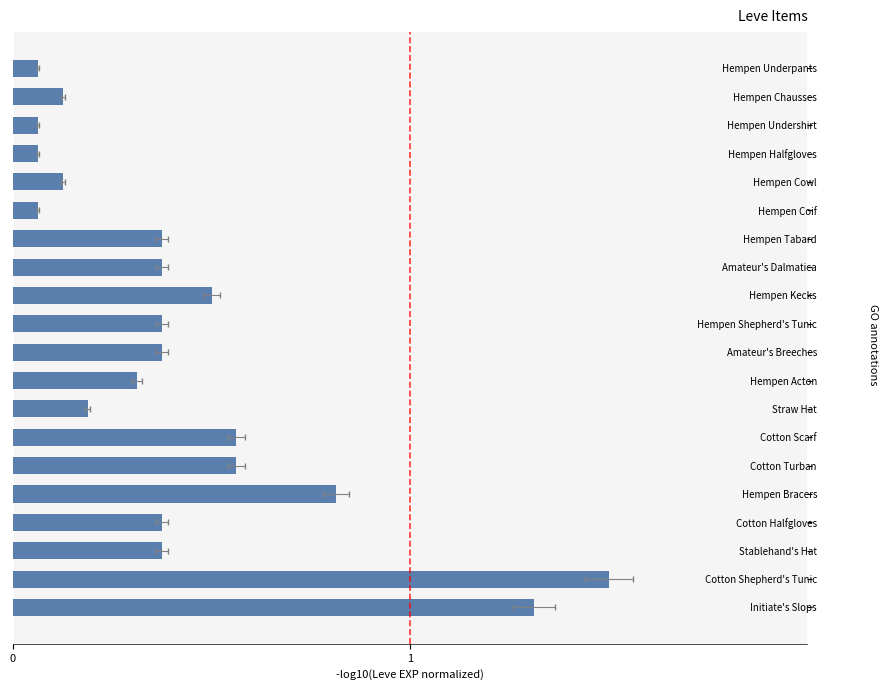

What is the sum of the values at Hempen Tabard and Straw Hat?

0.6